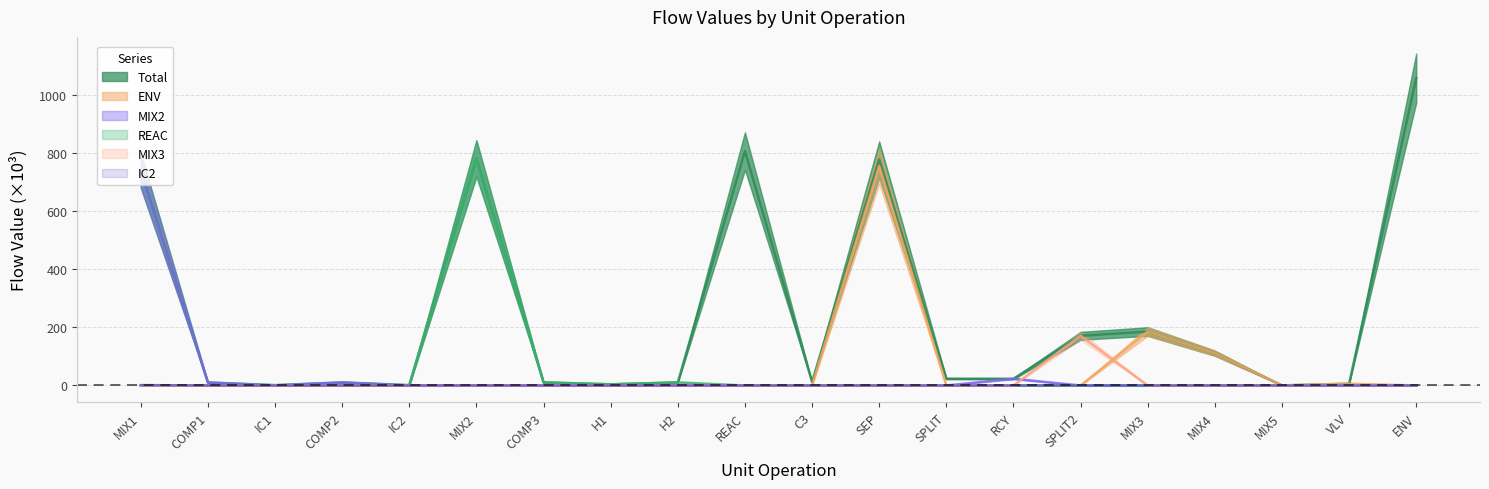

Reading left to right, list all the values displayed in this chart.

Total: MIX1=740.0	COMP1=10.3	IC1=1.3	COMP2=10.5	IC2=1.4	MIX2=781.2	COMP3=10.6	H1=4.0	H2=10.7	REAC=806.5	C3=12.0	SEP=777.6	SPLIT=23.3	RCY=23.1	SPLIT2=170.8	MIX3=185.6	MIX4=111.1	MIX5=0.2	VLV=6.1	ENV=1057.4
ENV: MIX1=0.0	COMP1=0.0	IC1=0.0	COMP2=0.0	IC2=0.0	MIX2=0.0	COMP3=0.0	H1=0.0	H2=0.0	REAC=0.0	C3=0.0	SEP=754.3	SPLIT=0.0	RCY=0.0	SPLIT2=0.0	MIX3=185.6	MIX4=111.1	MIX5=0.2	VLV=6.1	ENV=0.0
MIX2: MIX1=737.3	COMP1=10.3	IC1=0.0	COMP2=10.5	IC2=0.0	MIX2=0.0	COMP3=0.0	H1=0.0	H2=0.0	REAC=0.0	C3=0.0	SEP=0.0	SPLIT=0.0	RCY=23.1	SPLIT2=0.0	MIX3=0.0	MIX4=0.0	MIX5=0.0	VLV=0.0	ENV=0.0
REAC: MIX1=0.0	COMP1=0.0	IC1=0.0	COMP2=0.0	IC2=0.0	MIX2=781.2	COMP3=10.6	H1=4.0	H2=10.7	REAC=0.0	C3=0.0	SEP=0.0	SPLIT=0.0	RCY=0.0	SPLIT2=0.0	MIX3=0.0	MIX4=0.0	MIX5=0.0	VLV=0.0	ENV=0.0
MIX3: MIX1=0.0	COMP1=0.0	IC1=0.0	COMP2=0.0	IC2=0.0	MIX2=0.0	COMP3=0.0	H1=0.0	H2=0.0	REAC=0.0	C3=0.0	SEP=0.0	SPLIT=0.0	RCY=0.0	SPLIT2=170.8	MIX3=0.0	MIX4=0.0	MIX5=0.0	VLV=0.0	ENV=0.0
IC2: MIX1=1.4	COMP1=0.0	IC1=0.0	COMP2=0.0	IC2=0.0	MIX2=0.0	COMP3=0.0	H1=0.0	H2=0.0	REAC=0.0	C3=0.0	SEP=0.0	SPLIT=0.0	RCY=0.0	SPLIT2=0.0	MIX3=0.0	MIX4=0.0	MIX5=0.0	VLV=0.0	ENV=0.0